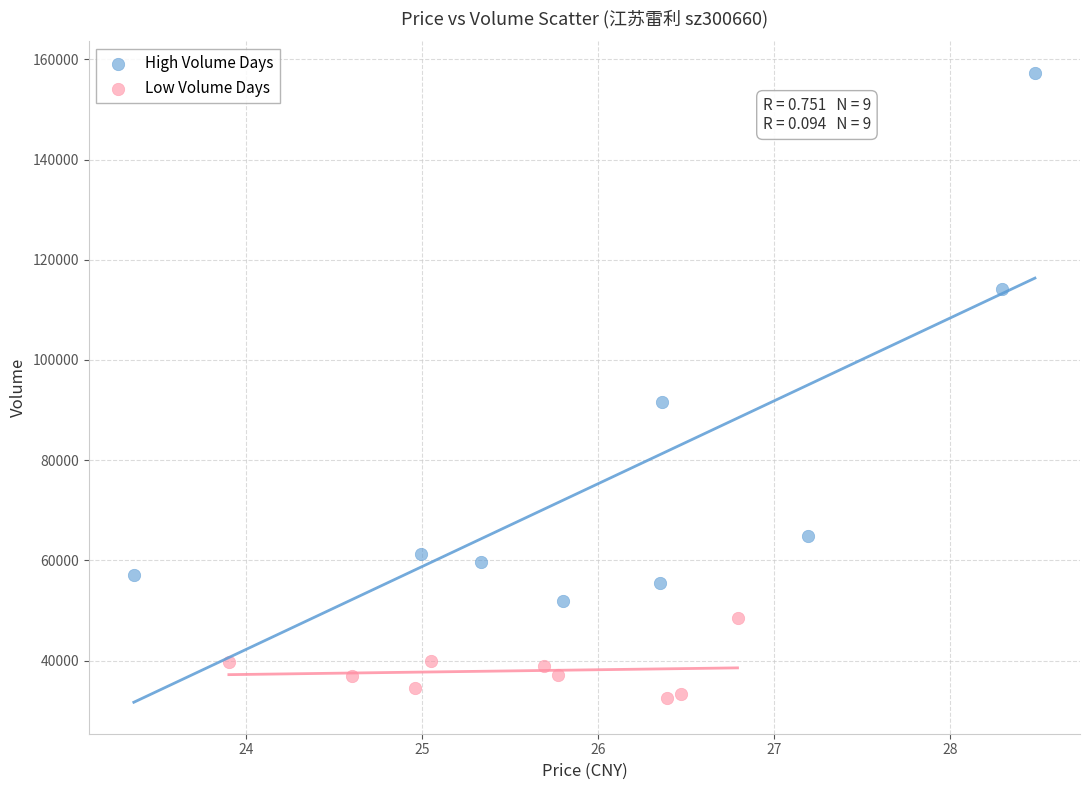

Which series has the widest spread of Y values?

High Volume Days